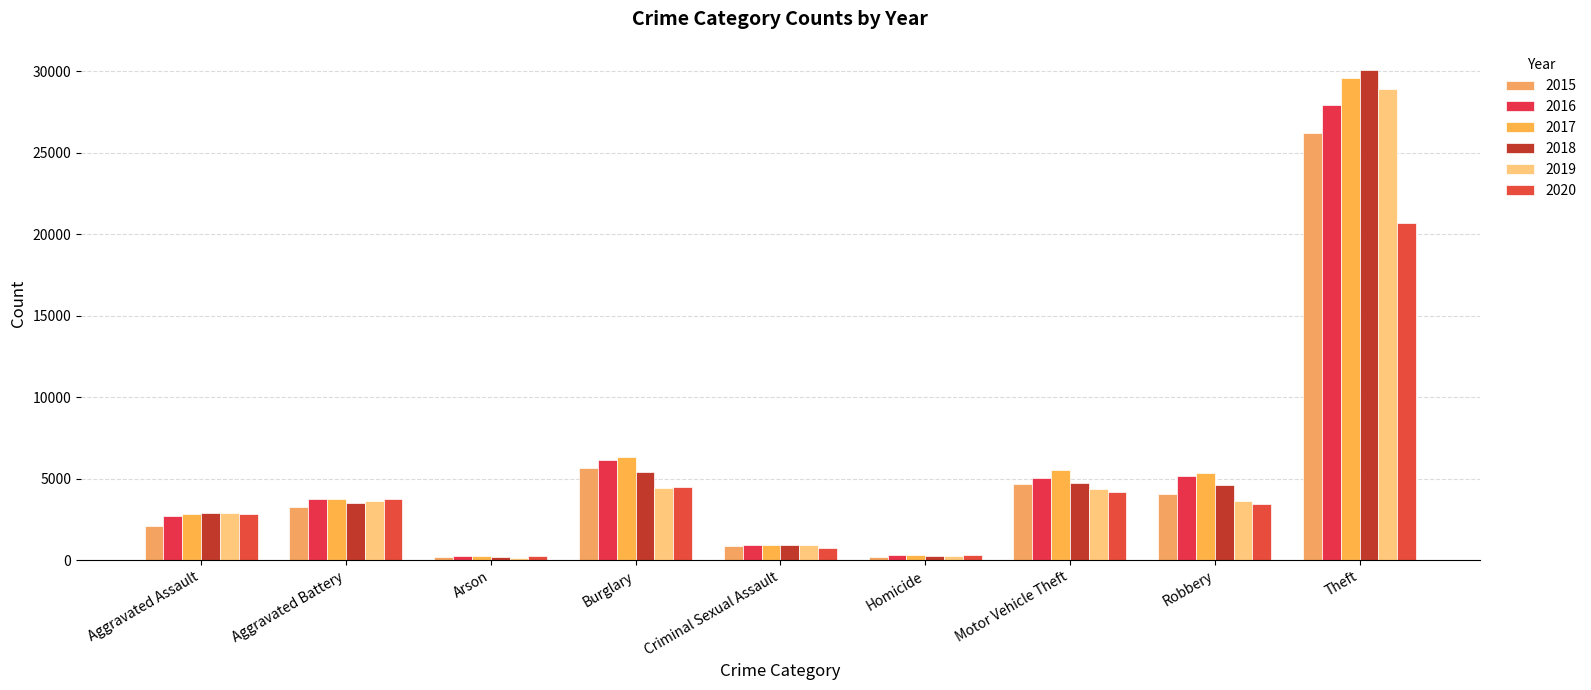

Which series has the largest total across all categories?

2017